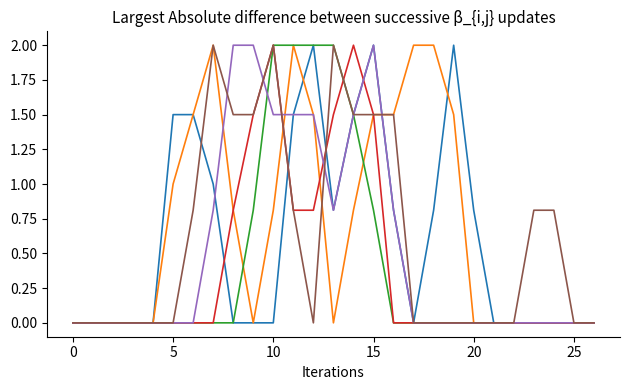

What is the greatest value displayed?

2.0